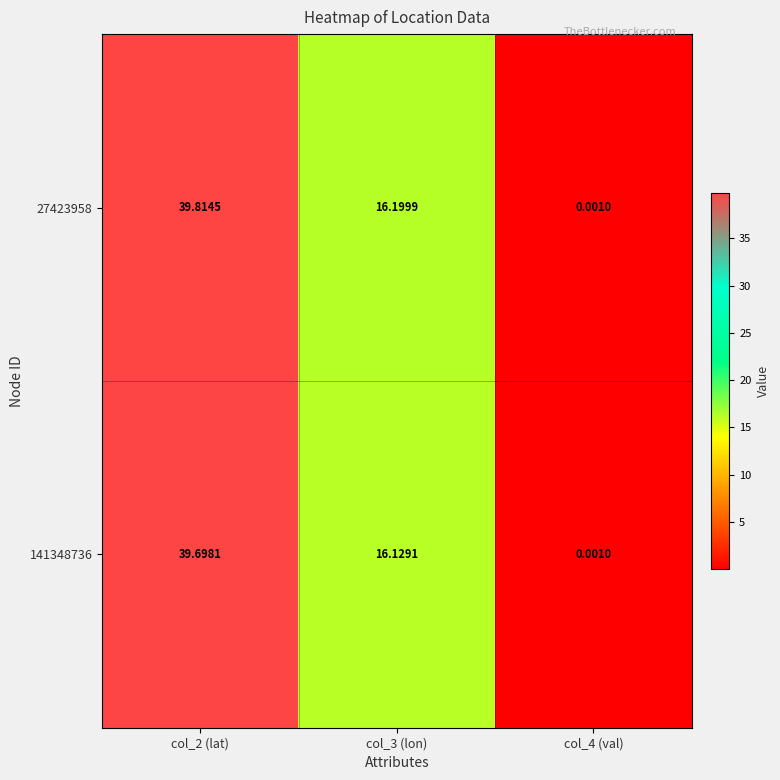

Count the number of data series in this chart.

2